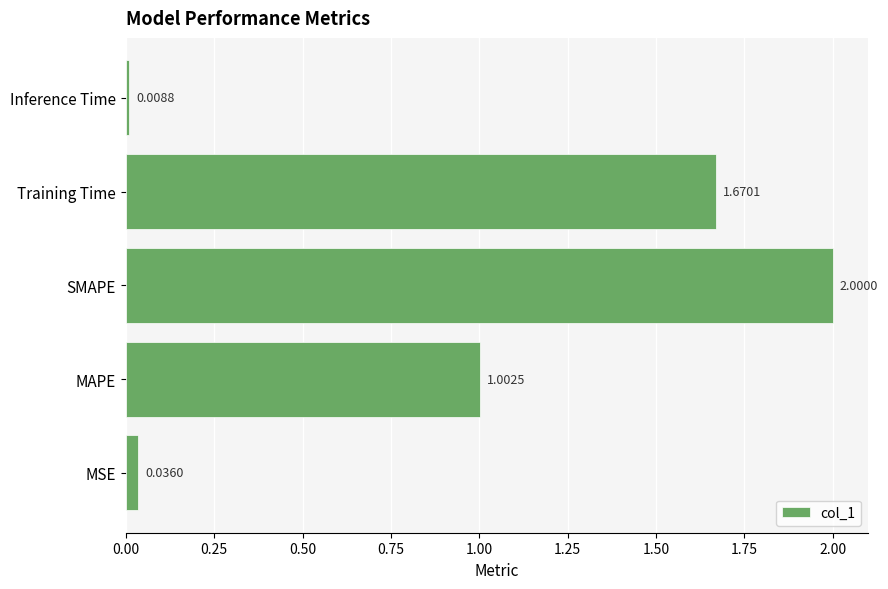

What is the sum of all values?

4.7